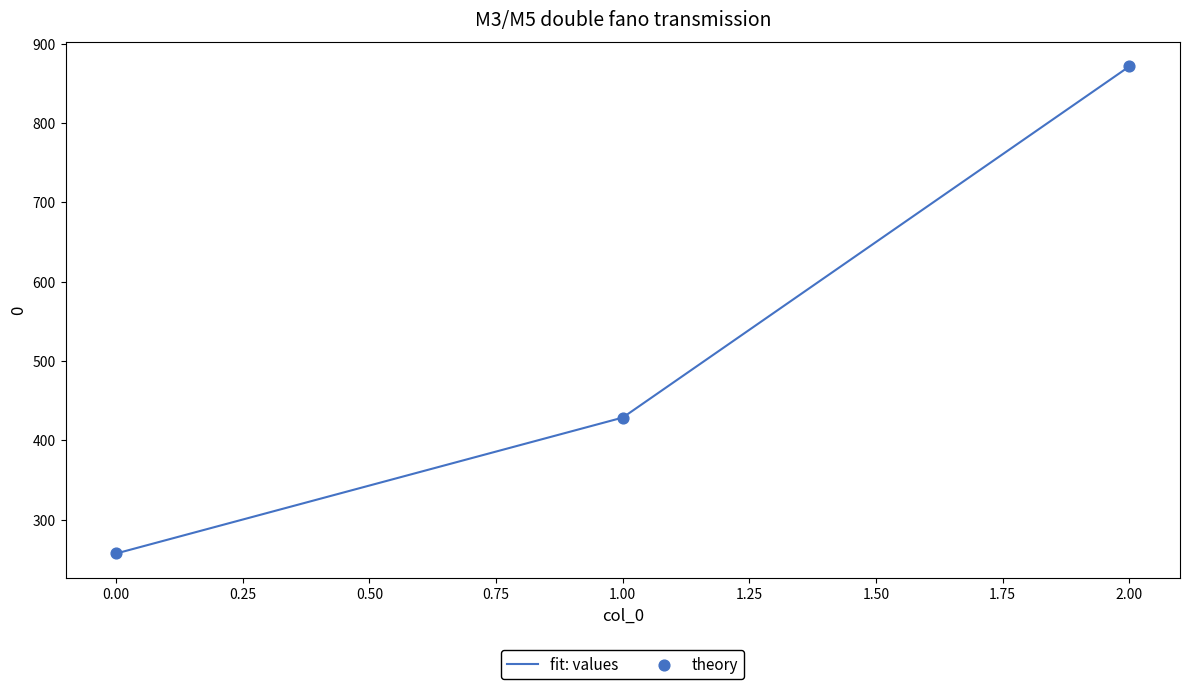

Between 1.00 and 0.00, which is larger?

1.00